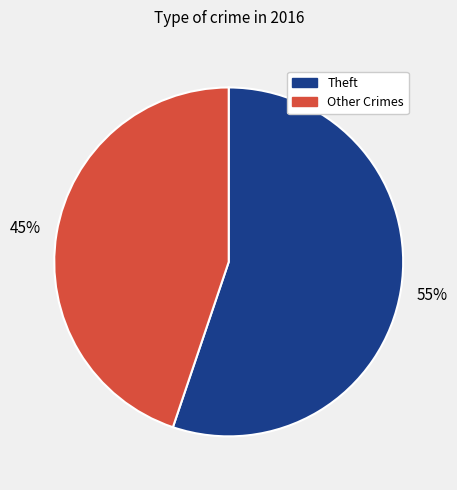

To the nearest percent, what is the average slice percentage?

50%